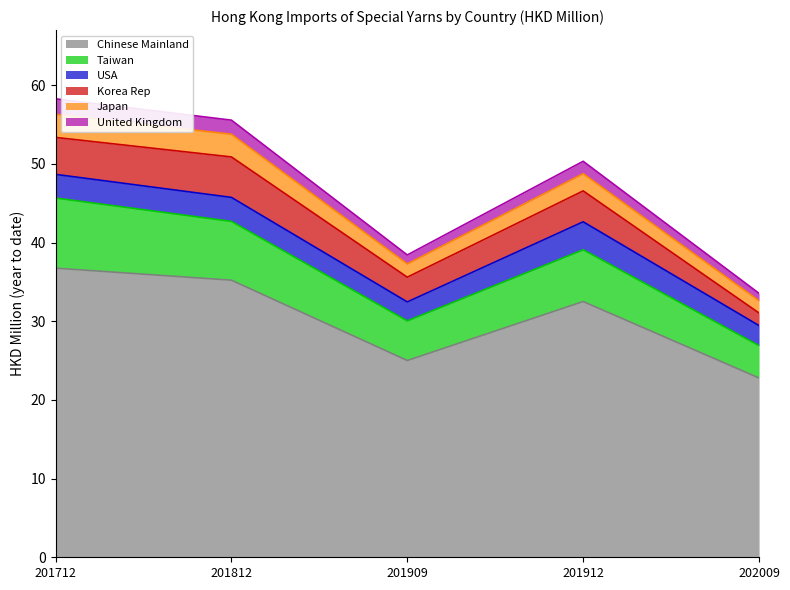

How many interior local valleys does the United Kingdom series have?

1